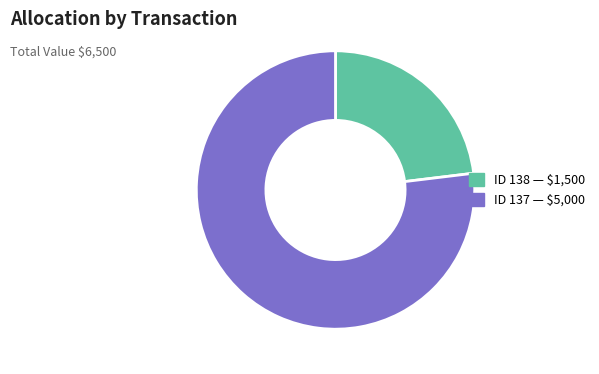

Does any single category account for the majority?

Yes